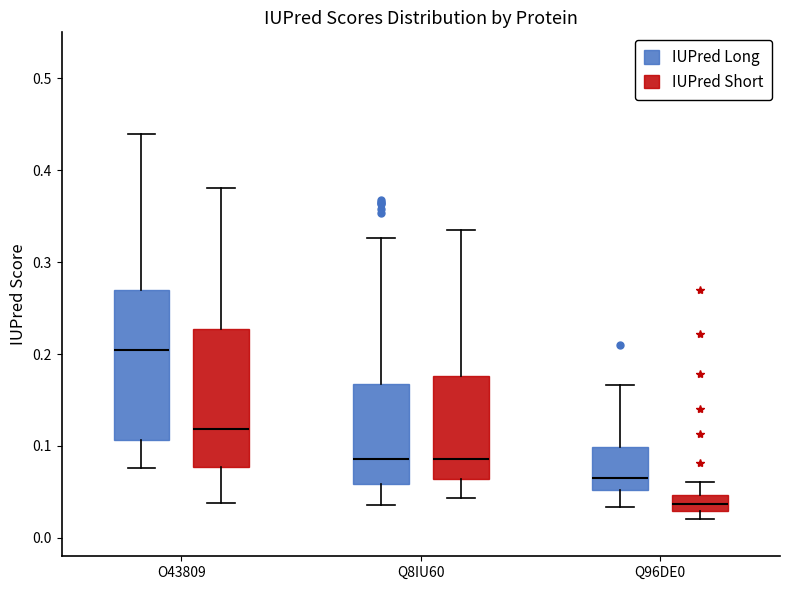

Reading left to right, transcribe this box plot: for each box, give where its median line is, the range the box spans, and where its two whiskers end, as read against the y-axis. The values are not printed on the chart, so give them approximately, as read against the axis.

O43809 (IUPred Long): median 0.20, box 0.11 to 0.27, whiskers 0.08 to 0.44
O43809 (IUPred Short): median 0.12, box 0.08 to 0.23, whiskers 0.04 to 0.38
Q8IU60 (IUPred Long): median 0.09, box 0.06 to 0.17, whiskers 0.04 to 0.33
Q8IU60 (IUPred Short): median 0.09, box 0.06 to 0.18, whiskers 0.04 to 0.34
Q96DE0 (IUPred Long): median 0.07, box 0.05 to 0.10, whiskers 0.03 to 0.17
Q96DE0 (IUPred Short): median 0.04, box 0.03 to 0.05, whiskers 0.02 to 0.06